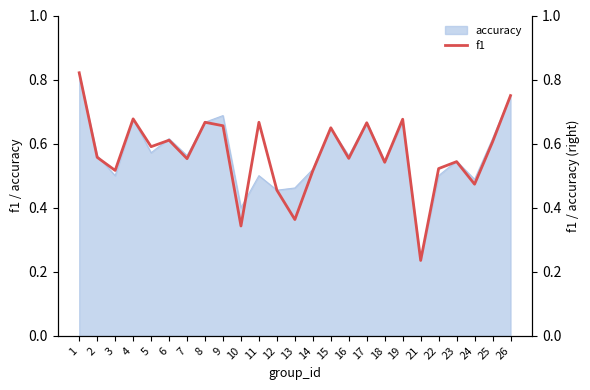

Is it true that the value at 25 is 0.6?

True